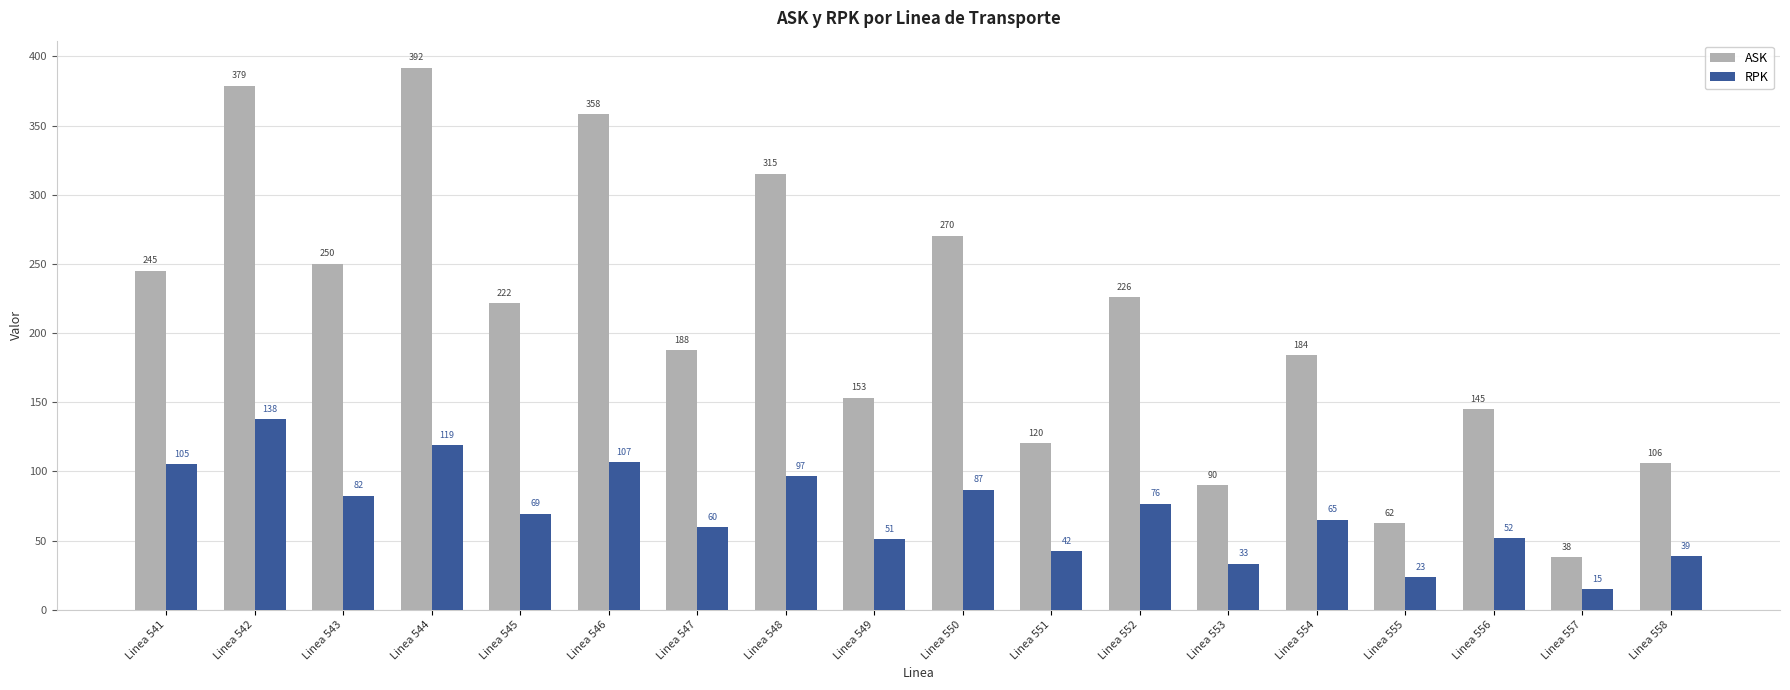

List the labels in order of RPK value, smallest first.

Linea 557, Linea 555, Linea 553, Linea 558, Linea 551, Linea 549, Linea 556, Linea 547, Linea 554, Linea 545, Linea 552, Linea 543, Linea 550, Linea 548, Linea 541, Linea 546, Linea 544, Linea 542